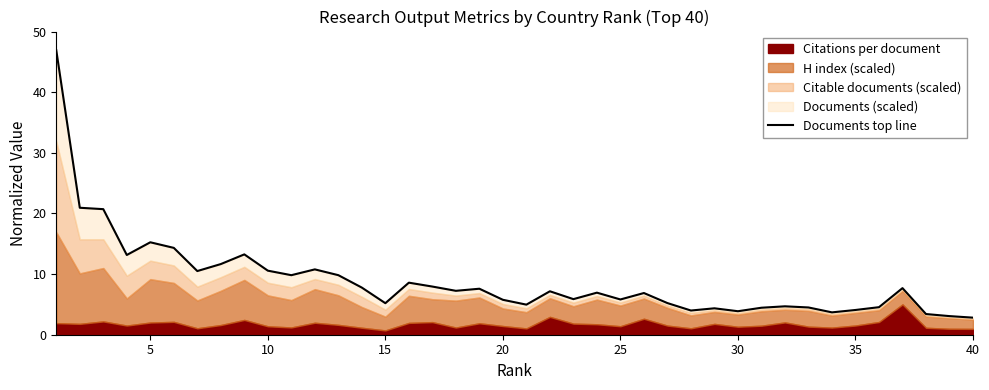

How many lines are shown in the chart?

1